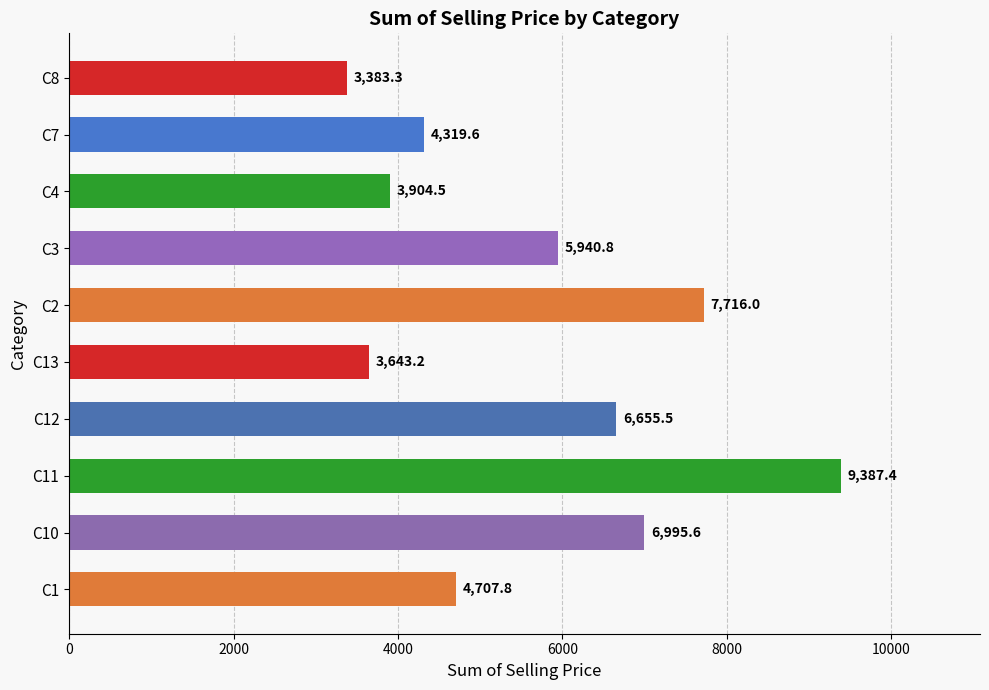

Where is the data nearest to the value 6385?

C12